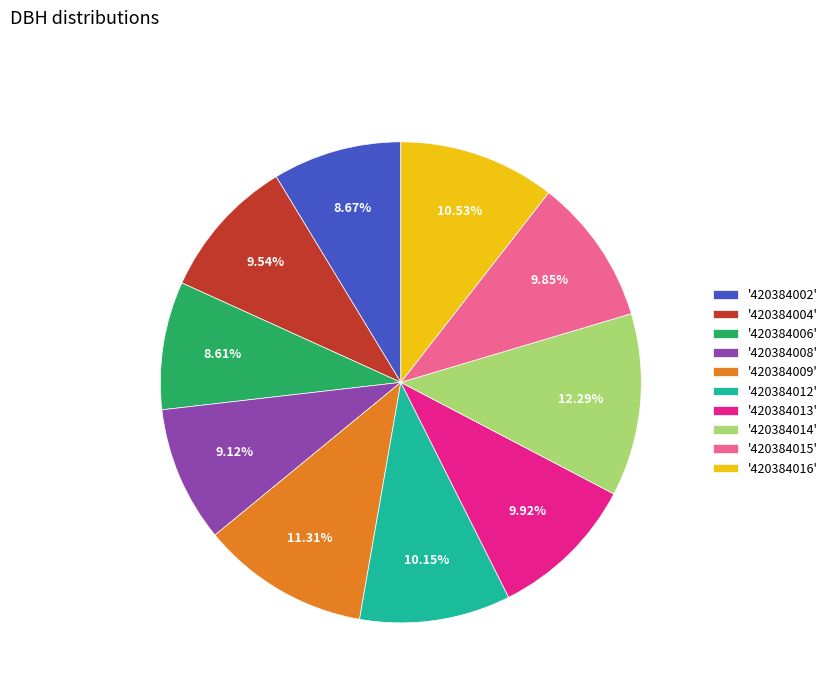

Does '420384016' represent more than half of the total?

No